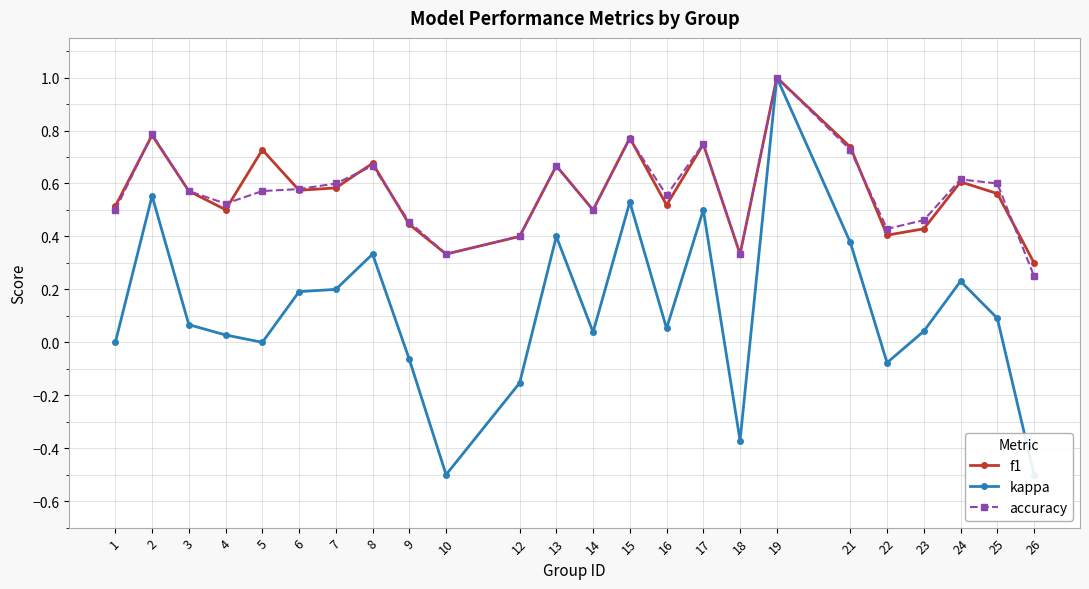

Is it true that kappa equals -0.3 at 10?

False